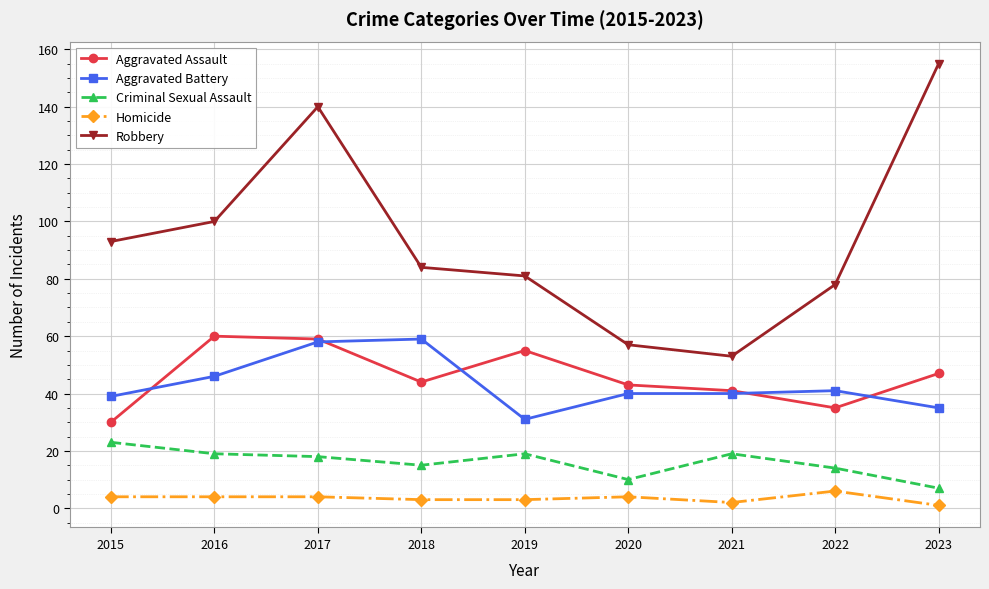

How many lines are shown in the chart?

5